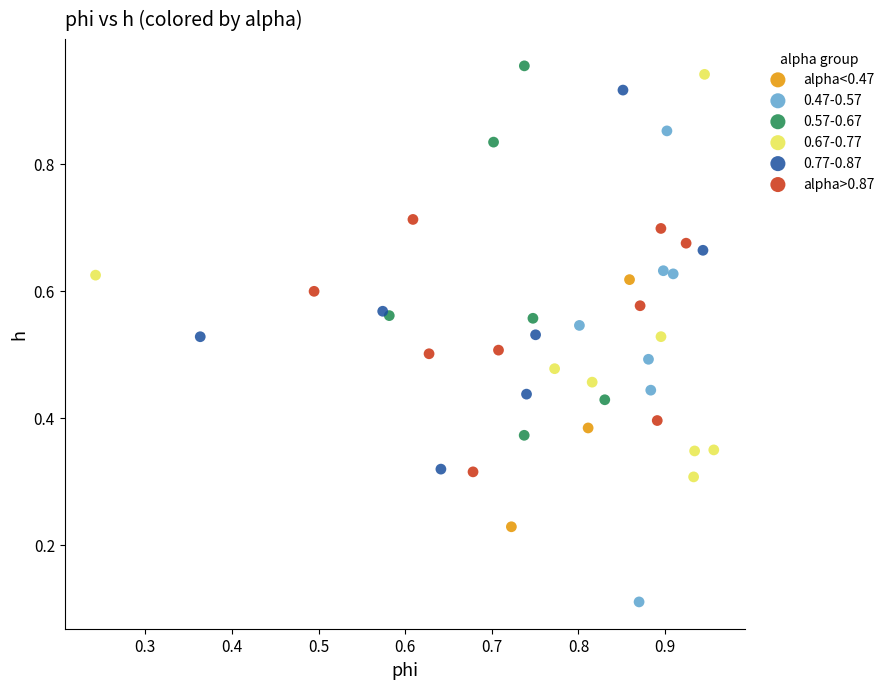

Which series reaches the minimum Y coordinate?

0.47-0.57